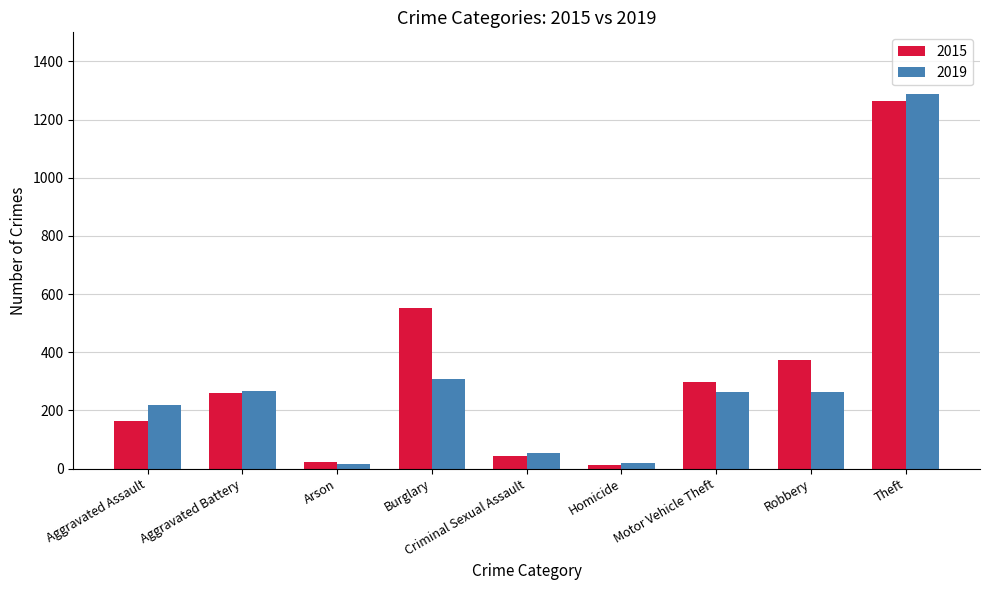

Rank the series by their average value, from lowest to highest.

2019, 2015